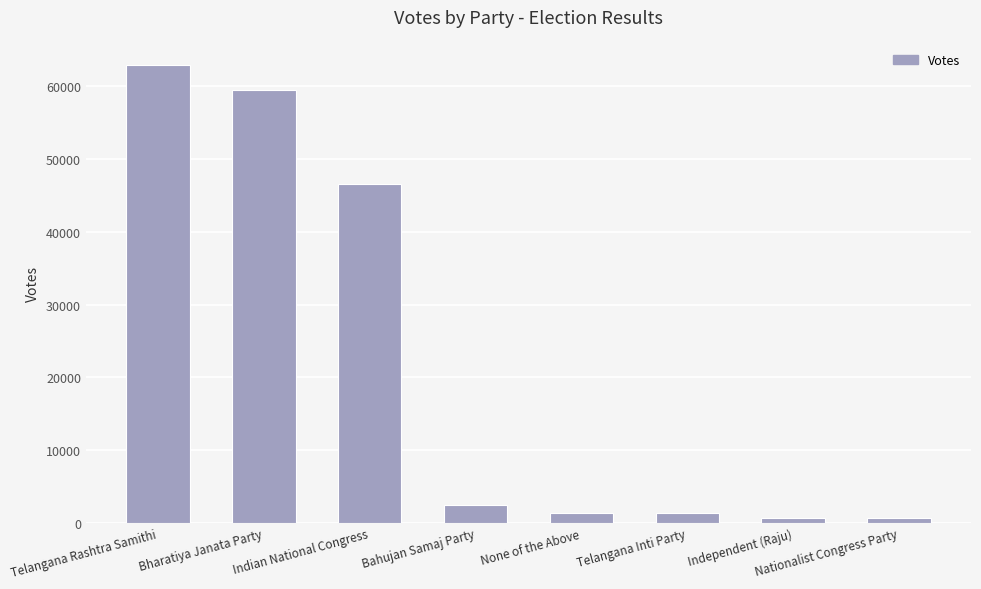

What is the difference between the second highest and second lowest values?

58733